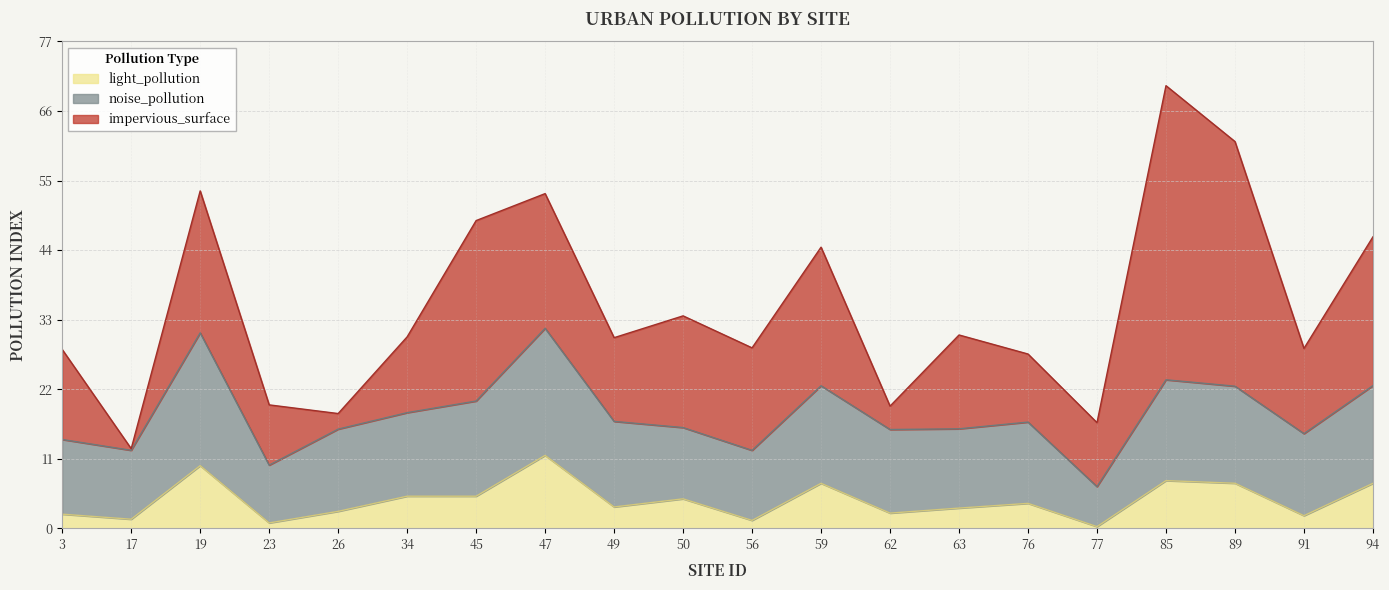

What is the minimum value for light_pollution?

0.3